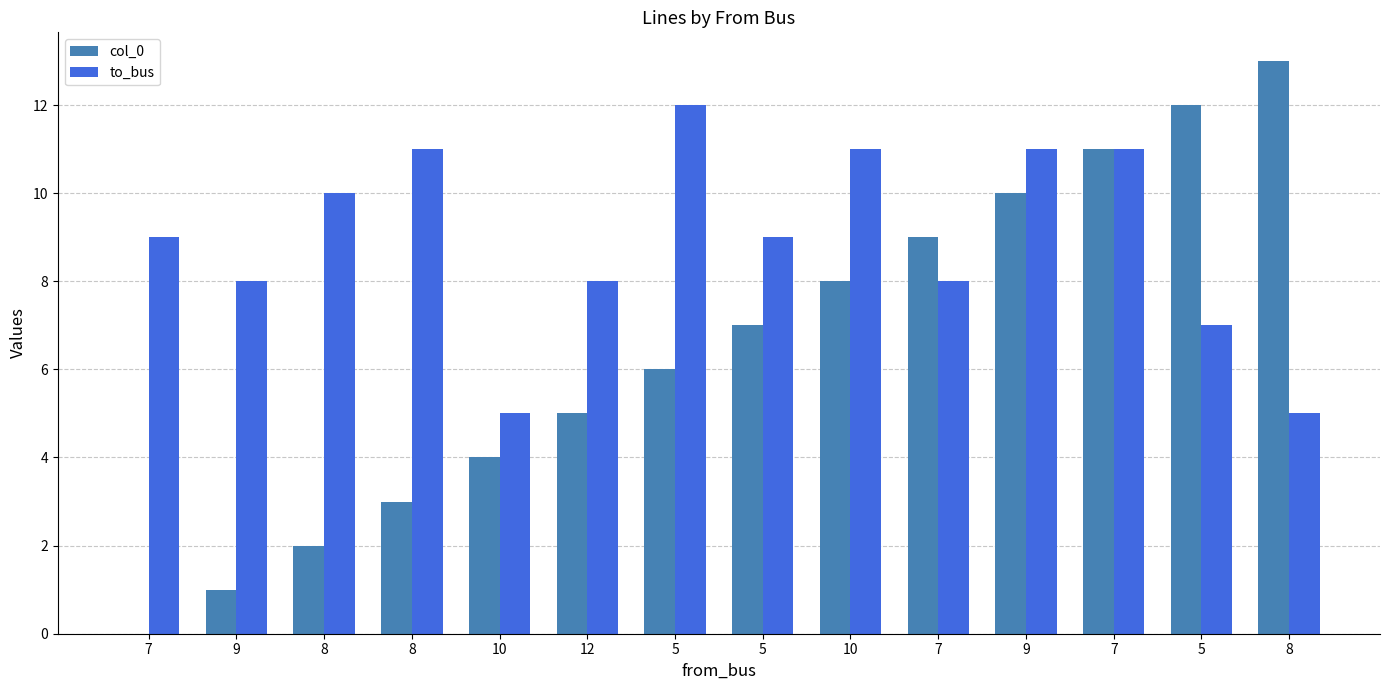

Rank the categories by to_bus value from lowest to highest.

10, 8, 5, 9, 12, 7, 7, 5, 8, 8, 10, 9, 7, 5